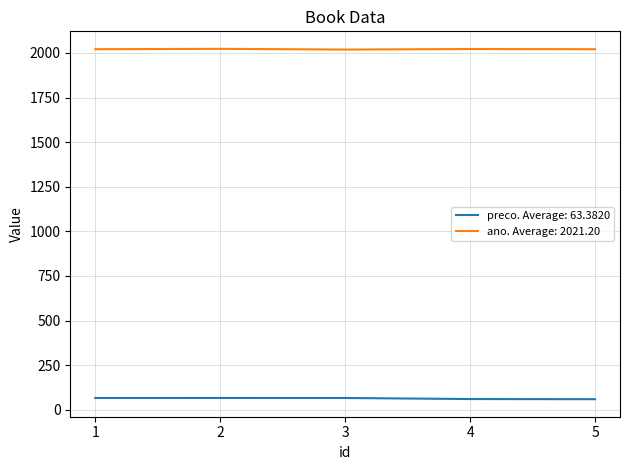

What is the lowest value of the preco. Average: 63.3820 series?

59.1